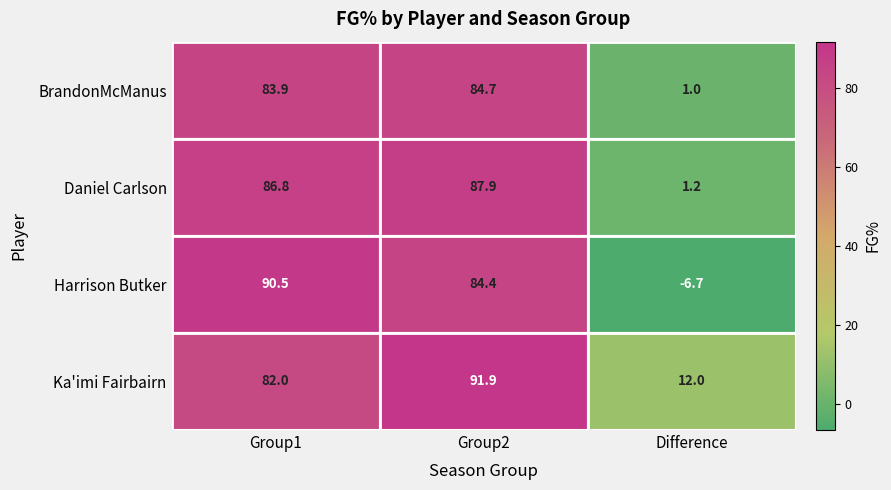

Is it true that Ka'imi Fairbairn equals 12.0 at Difference?

True